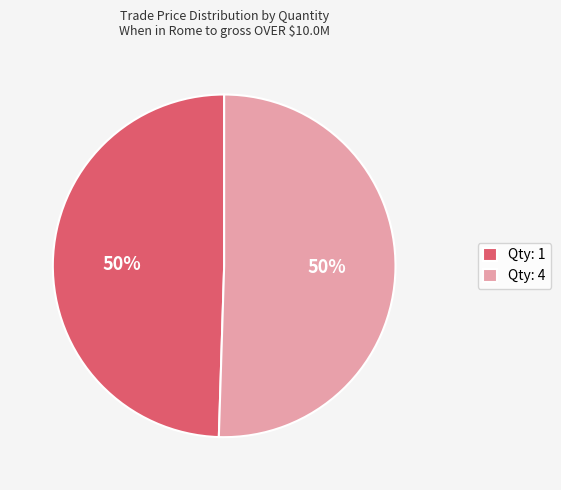

To the nearest percent, what percentage of the pie is Qty: 4?

50%